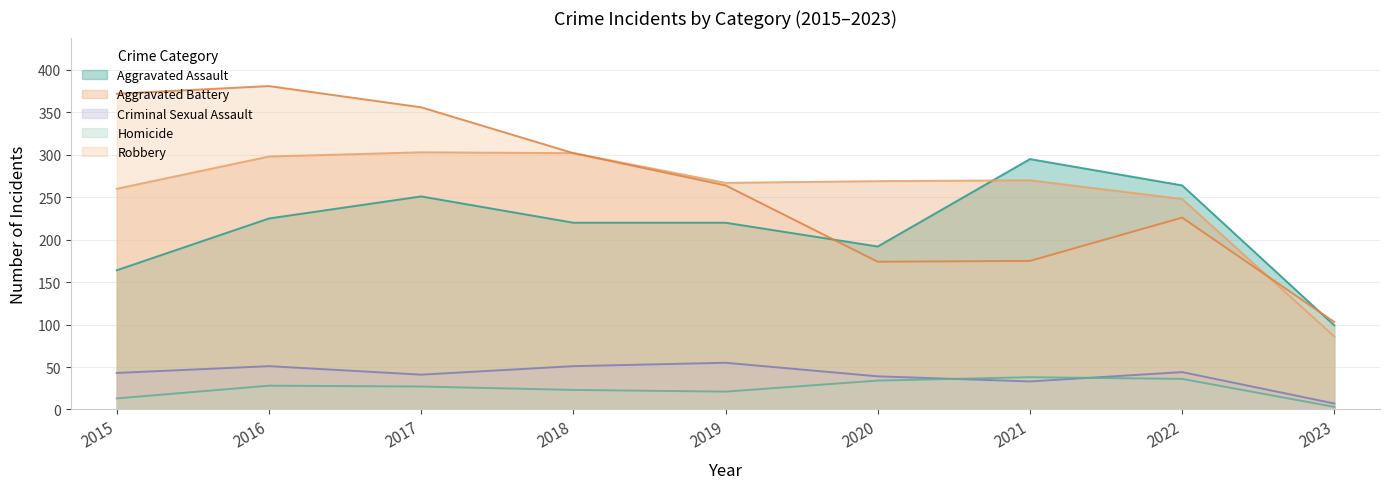

In Criminal Sexual Assault, how many points are lower than both neighbors (excluding endpoints)?

2